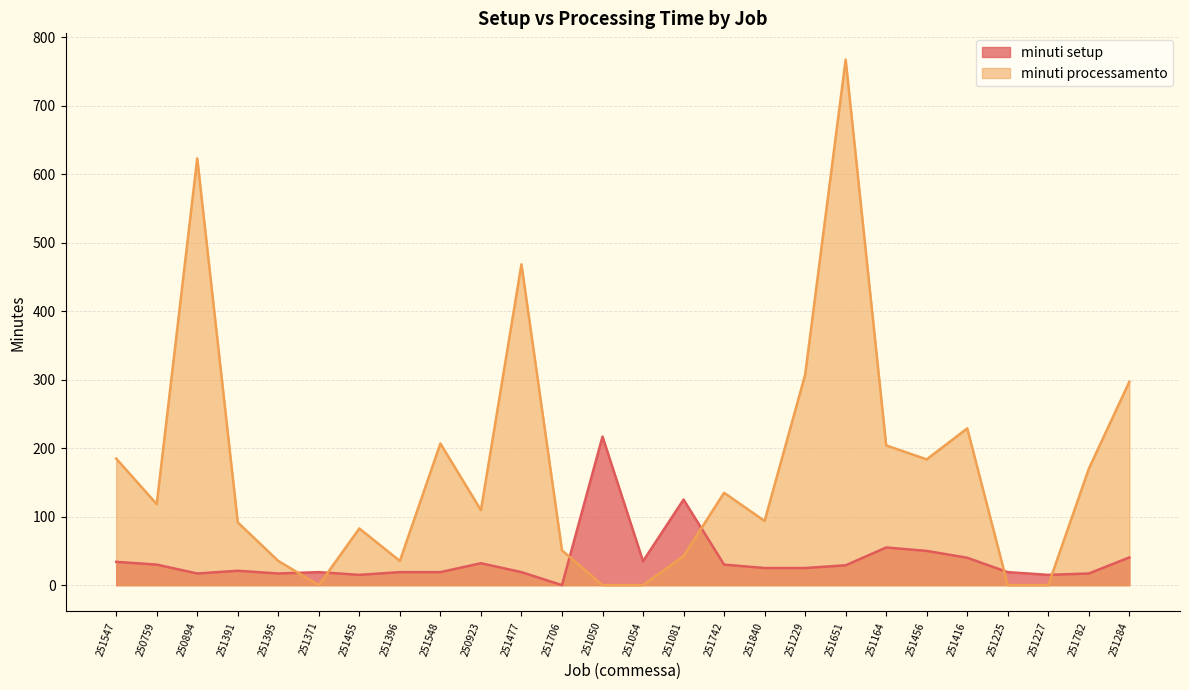

Which series has the widest spread of values?

minuti processamento line